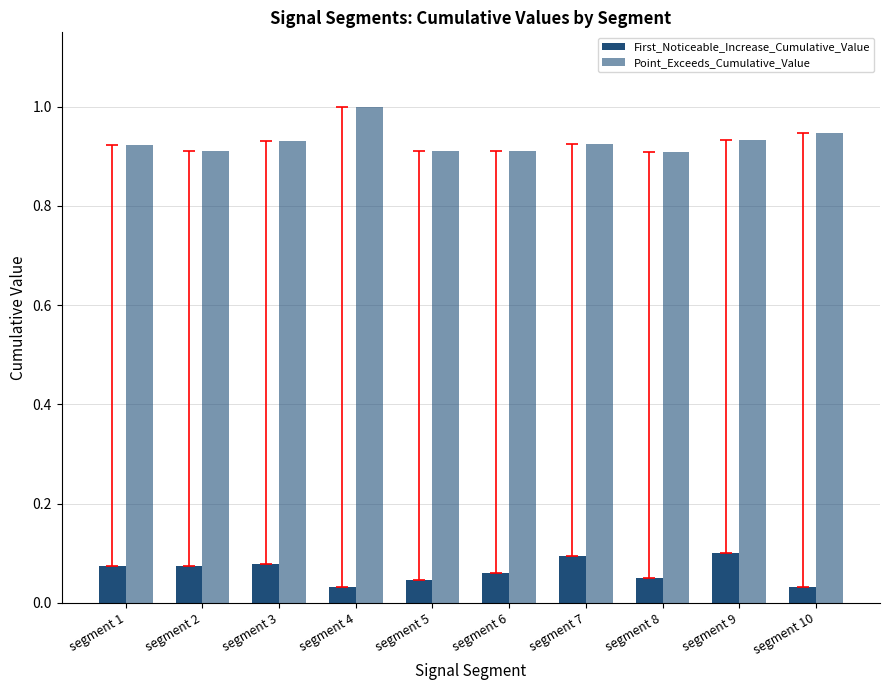

How many categories are shown in the chart?

10